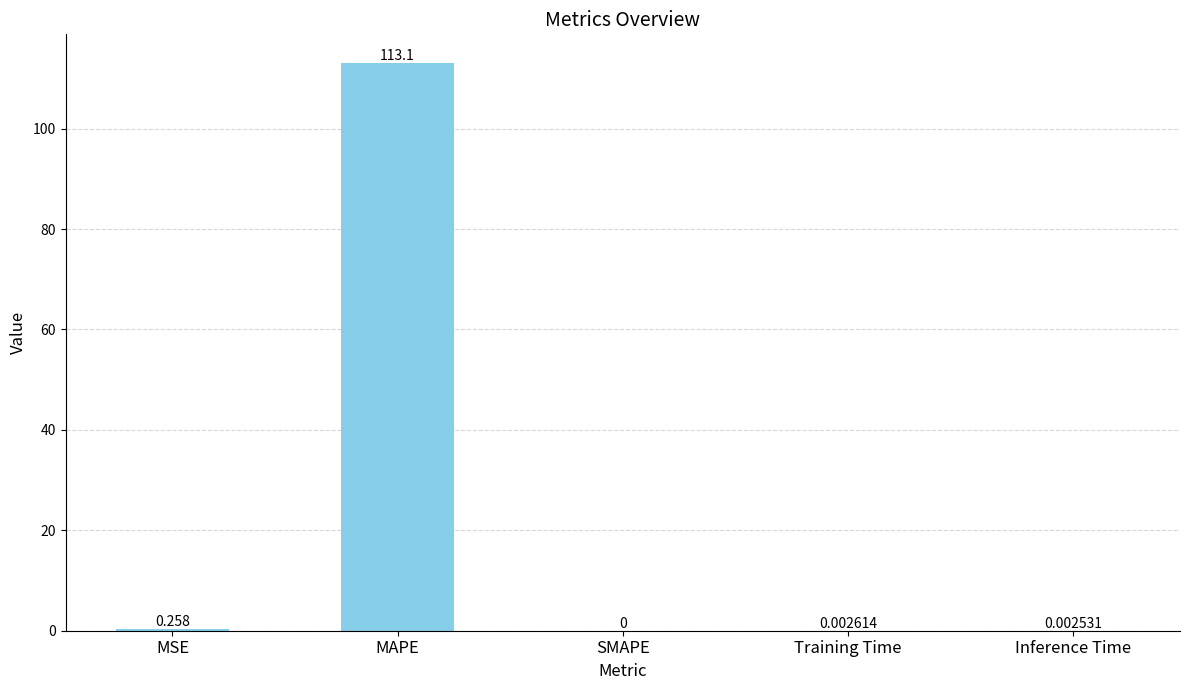

Where is the data nearest to the value 56?

MSE